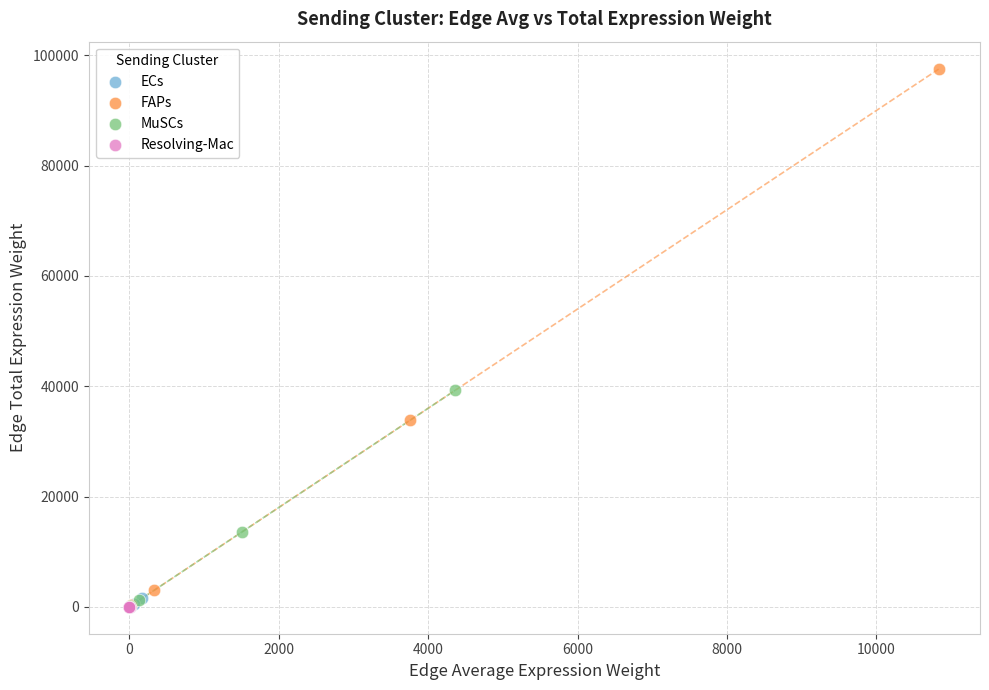

What are all the series names shown in the legend?

ECs, FAPs, MuSCs, Resolving-Mac